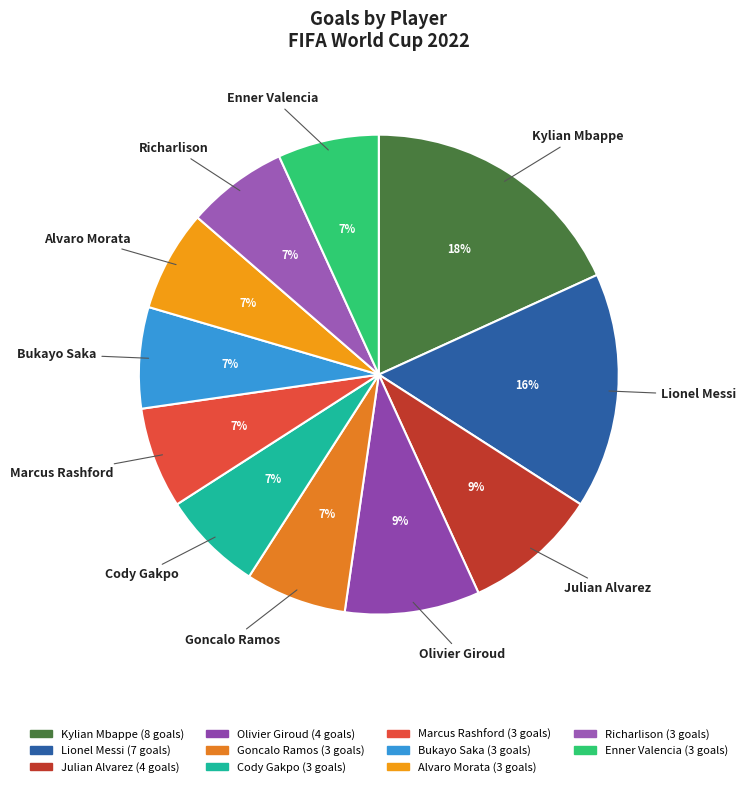

Does Goncalo Ramos represent more than half of the total?

No